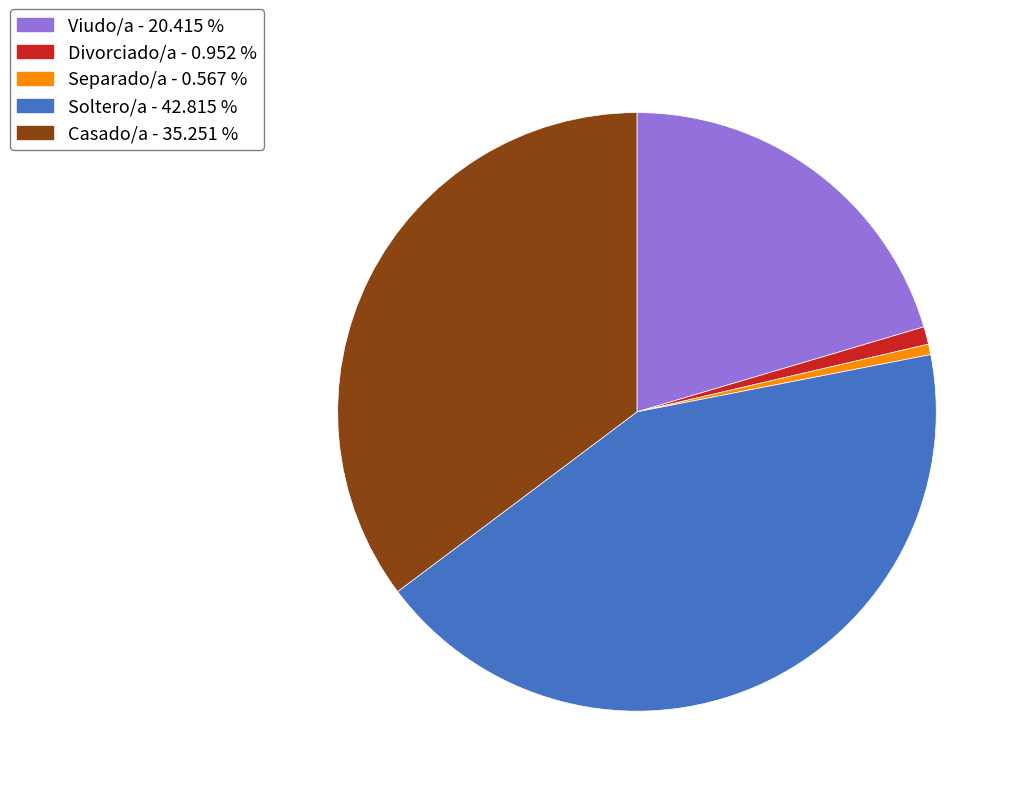

Is the sum of Soltero/a - 42.815 % and Viudo/a - 20.415 % greater than half?

Yes